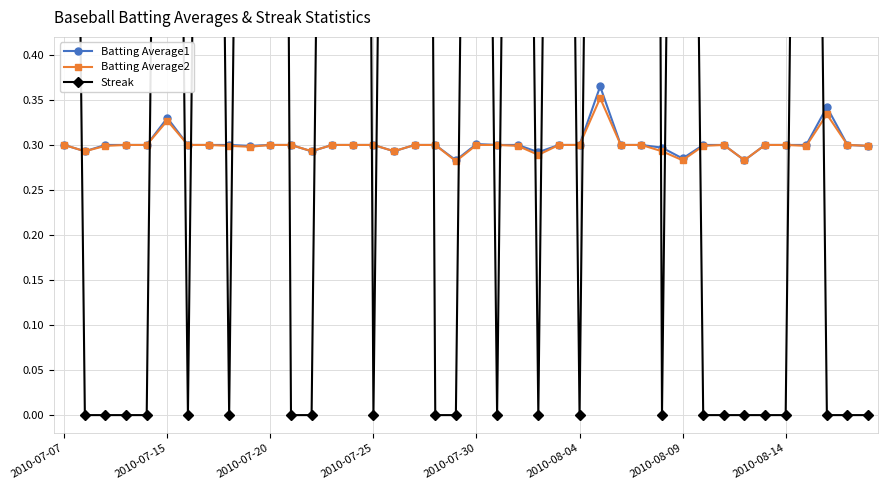

What is the difference between the maximum and minimum values in the Batting Average2 series?

0.1